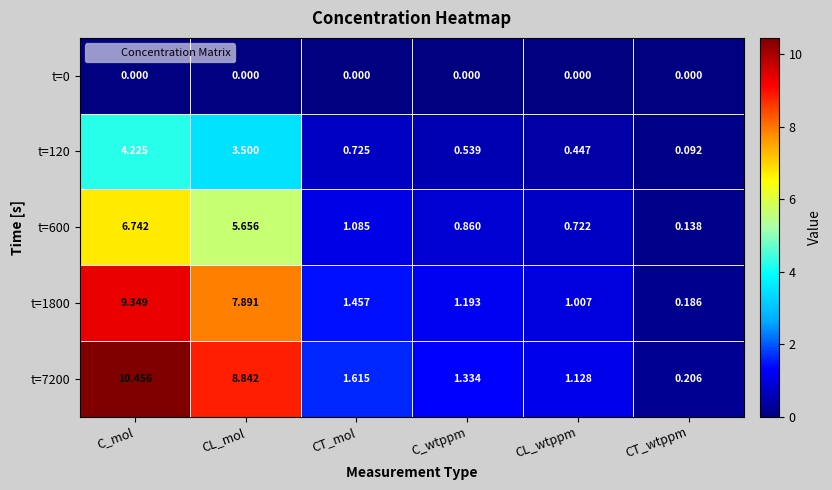

List the series in order of their peak value, lowest first.

t=0, t=120, t=600, t=1800, t=7200